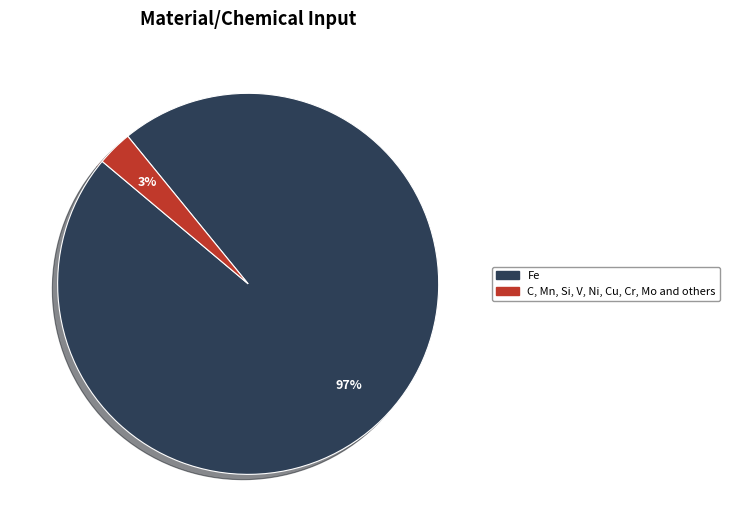

What is the smallest slice in the pie chart?

C, Mn, Si, V, Ni, Cu, Cr, Mo and others